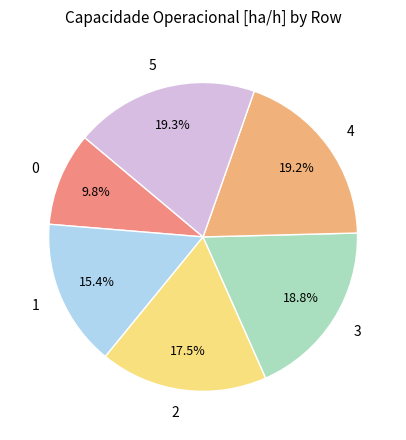

What percentage is the 1 slice, to the nearest percent?

15%